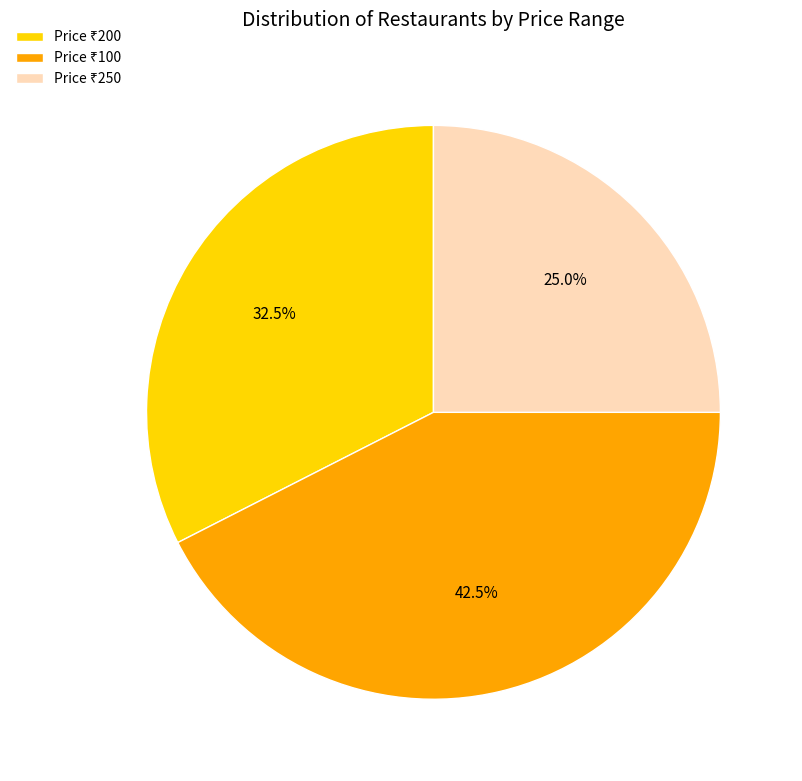

Is there any slice that represents more than half of the pie?

No